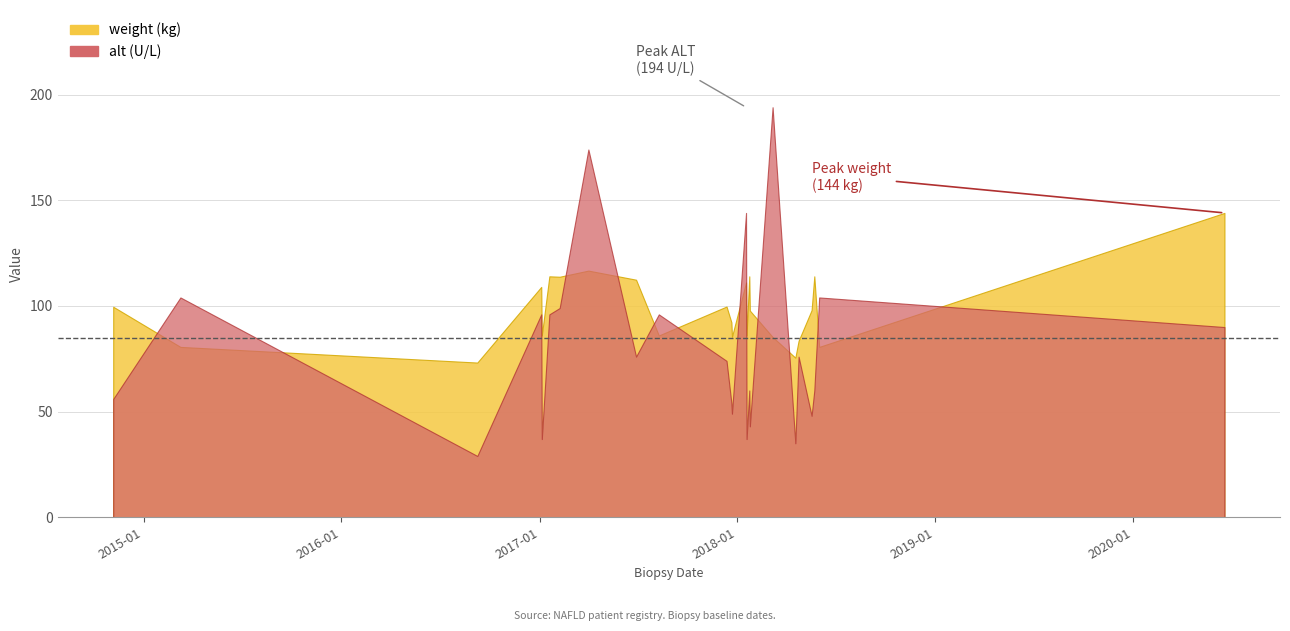

The value of weight at 2017-12 is 99.7. True or false?

True